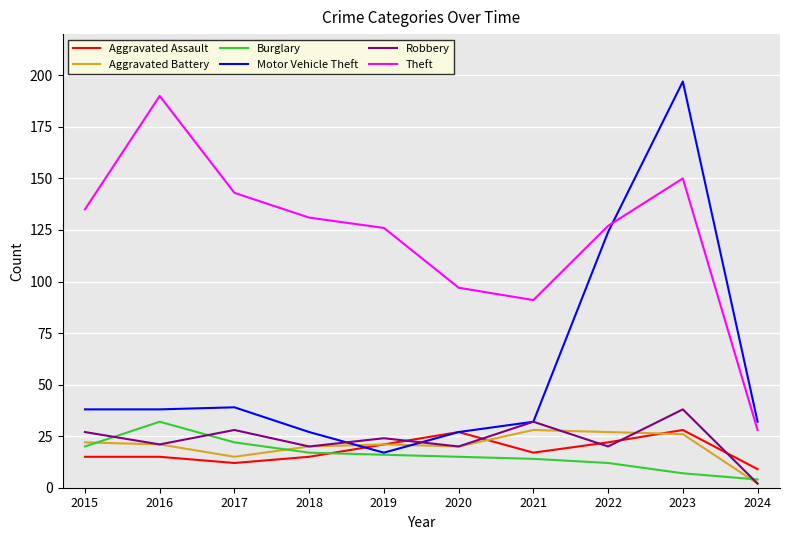

The value of Robbery at 2018 is 20. True or false?

True